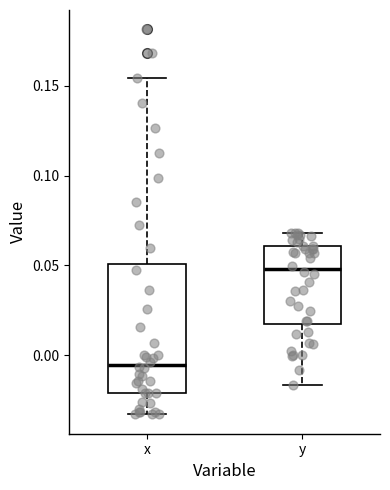

Reading left to right, transcribe this box plot: for each box, give where its median line is, the range the box spans, and where its two whiskers end, as read against the y-axis. The values are not printed on the chart, so give them approximately, as read against the axis.

x: median -0.005, box -0.020 to 0.050, whiskers -0.035 to 0.155
y: median 0.050, box 0.015 to 0.060, whiskers -0.015 to 0.070